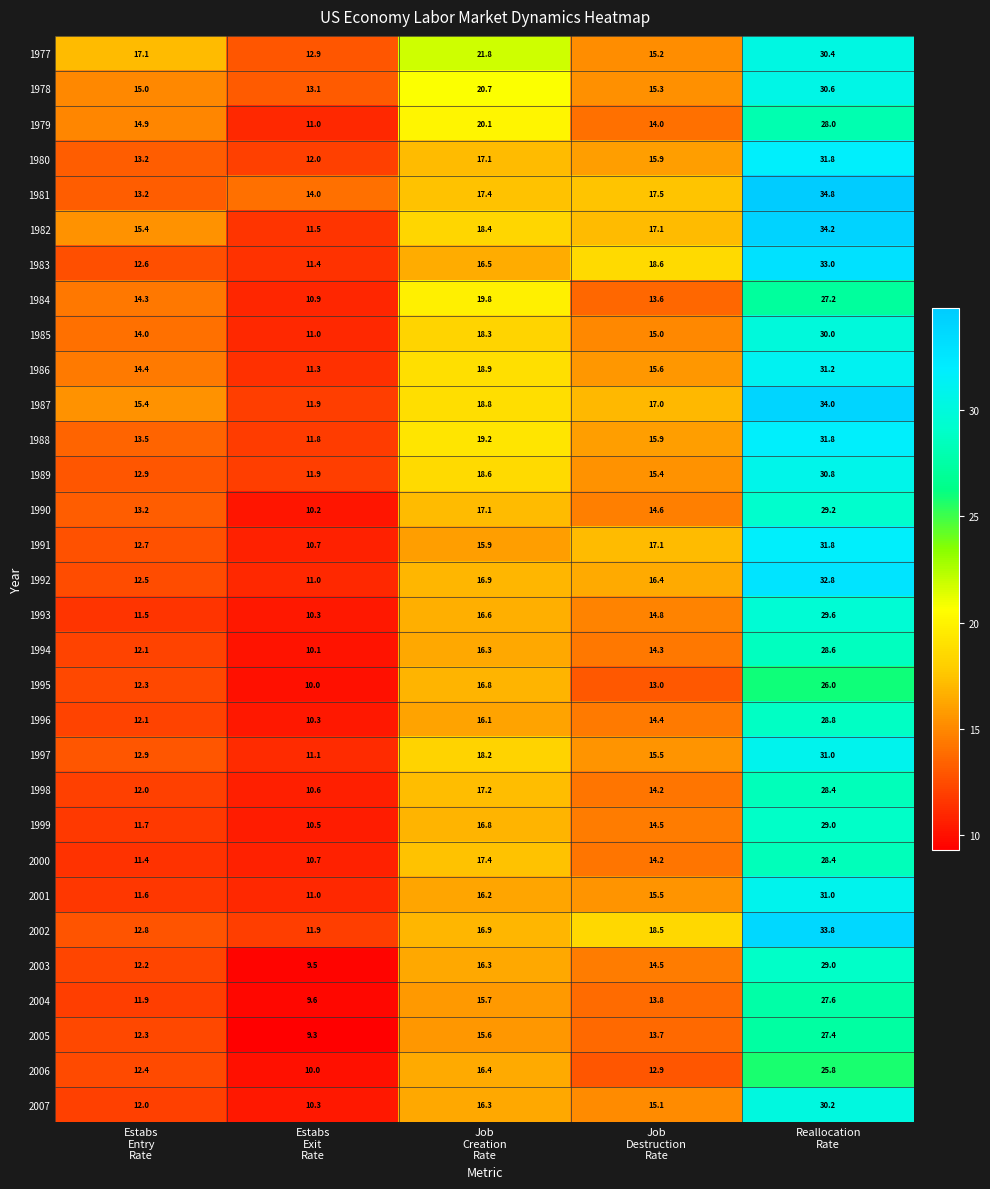

What is the minimum value for 1984?

10.9